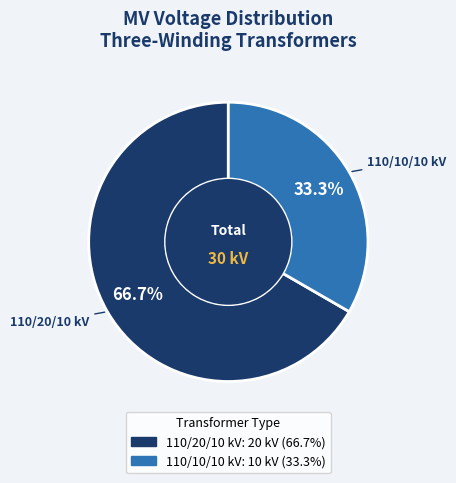

How many slices are in this pie chart?

2